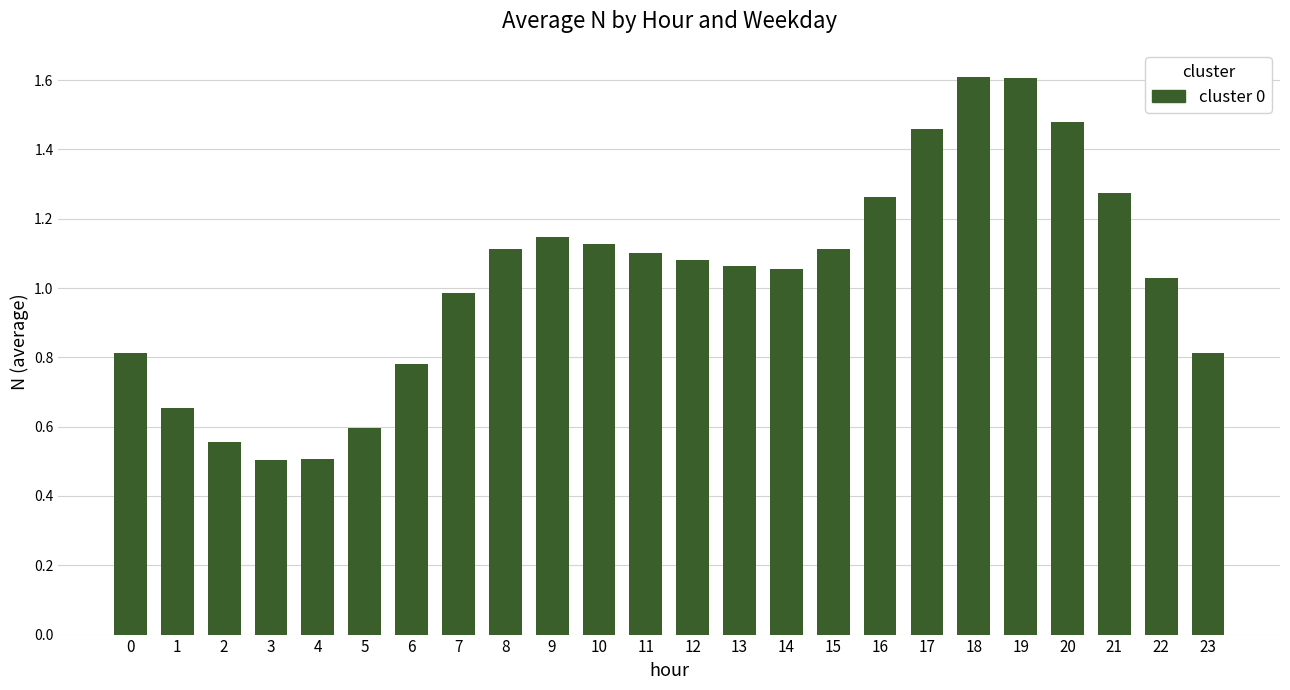

Is it true that the value at 1 is 0.9?

False